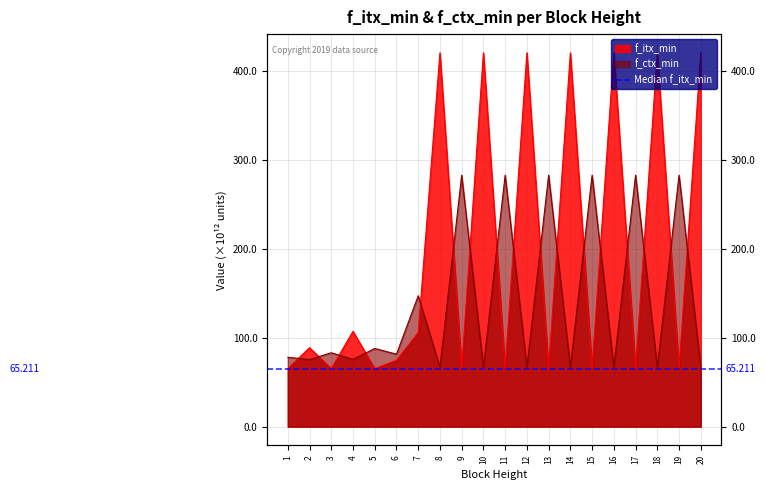

Reading left to right, extract all data points from this chart.

f_itx_min: 1=65.2	2=88.7	3=65.2	4=107.1	5=65.2	6=74.5	7=105.6	8=420.0	9=65.2	10=420.0	11=65.2	12=420.0	13=65.2	14=420.0	15=65.2	16=420.0	17=65.2	18=420.0	19=65.2	20=420.0
f_ctx_min: 1=77.9	2=75.4	3=83.0	4=75.6	5=87.8	6=81.5	7=147.0	8=66.9	9=282.5	10=66.9	11=282.5	12=66.9	13=282.5	14=66.9	15=282.5	16=66.9	17=282.5	18=66.9	19=282.5	20=66.9